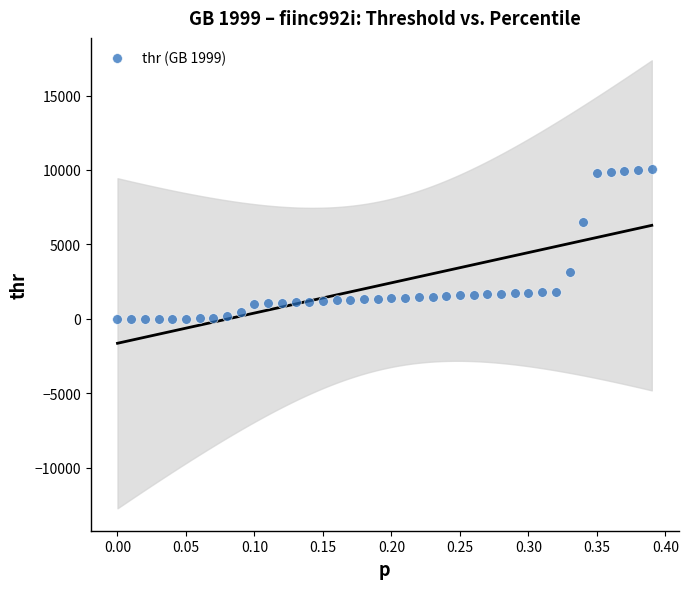

What Y value in the scatter plot is closest to 5020?

6478.4